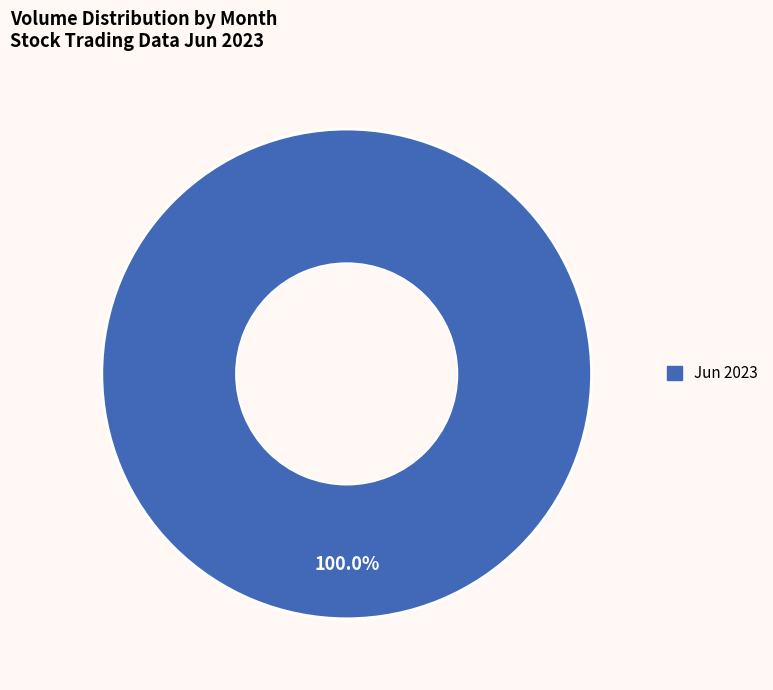

Is there a majority slice in this chart?

Yes